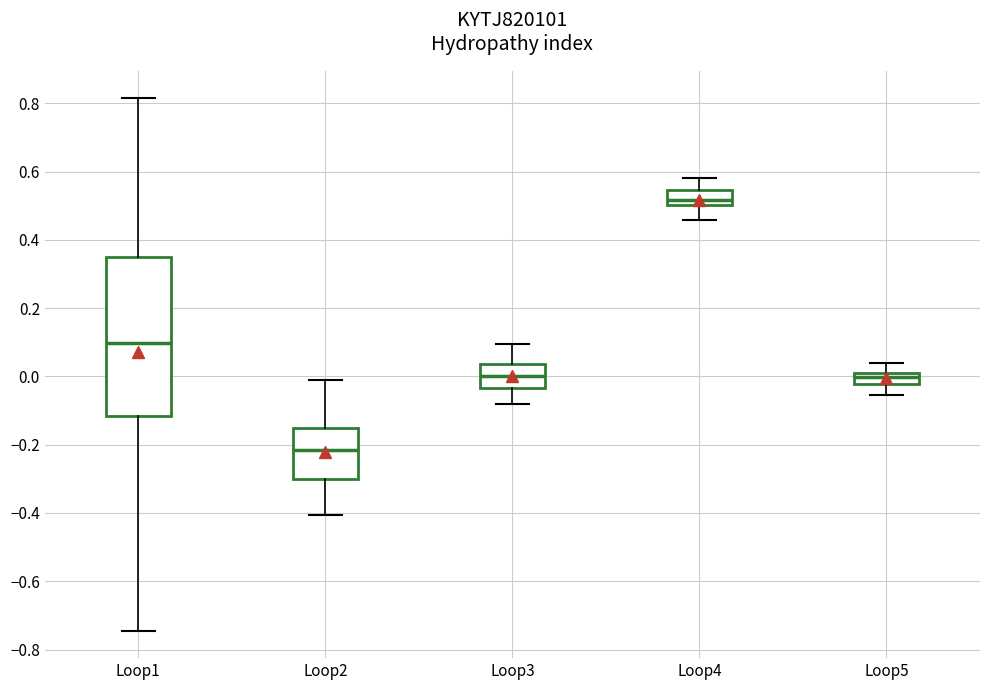

Which box's median line is the highest?

Loop4